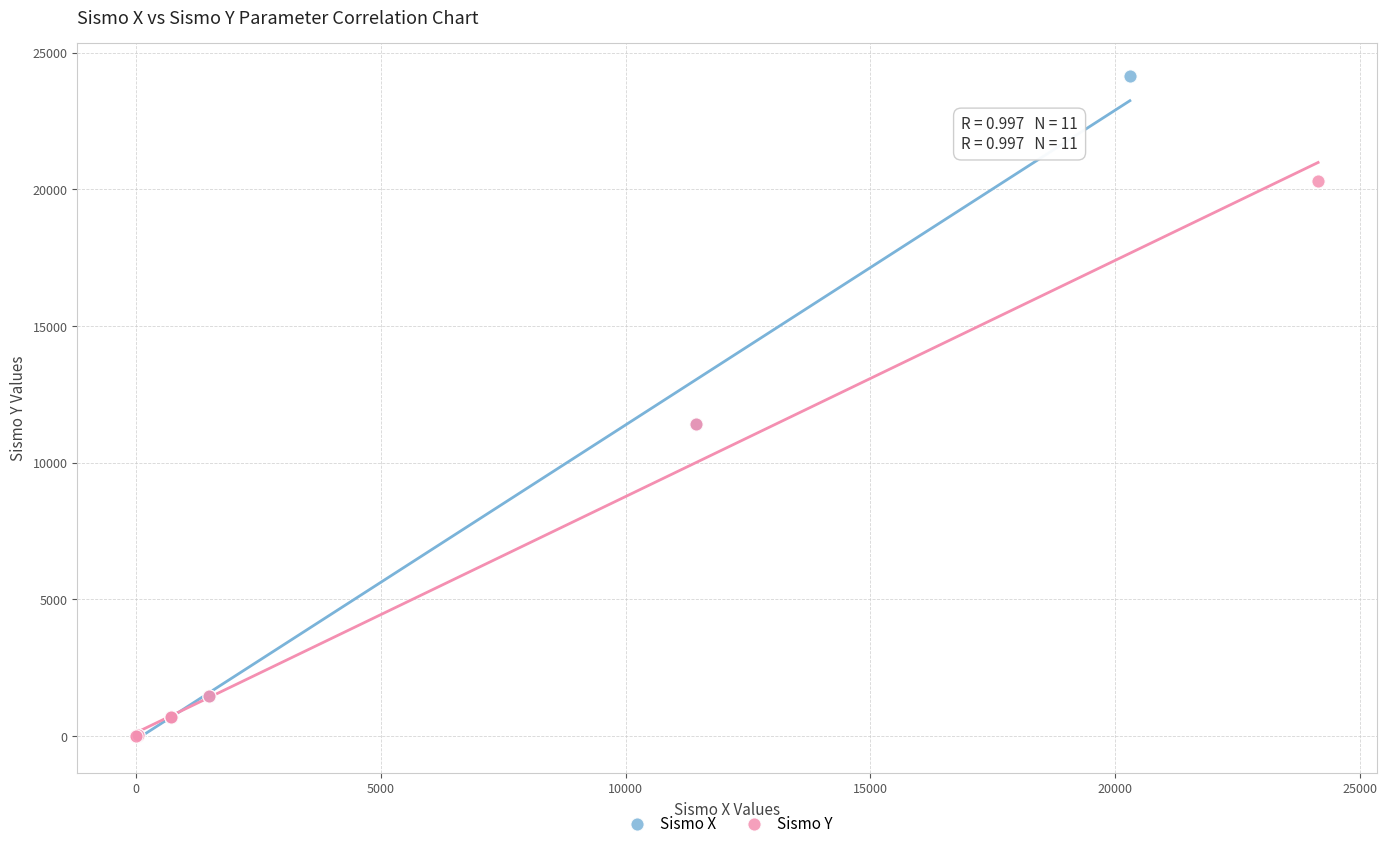

Which series contains the highest Y value?

Sismo X